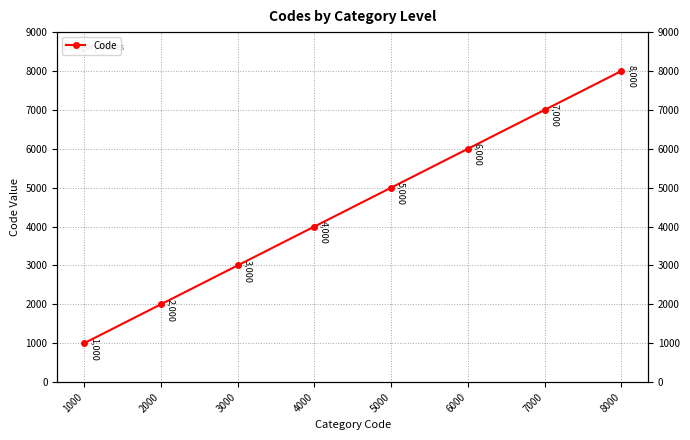

What is the value of the 2nd point from the left?

2000